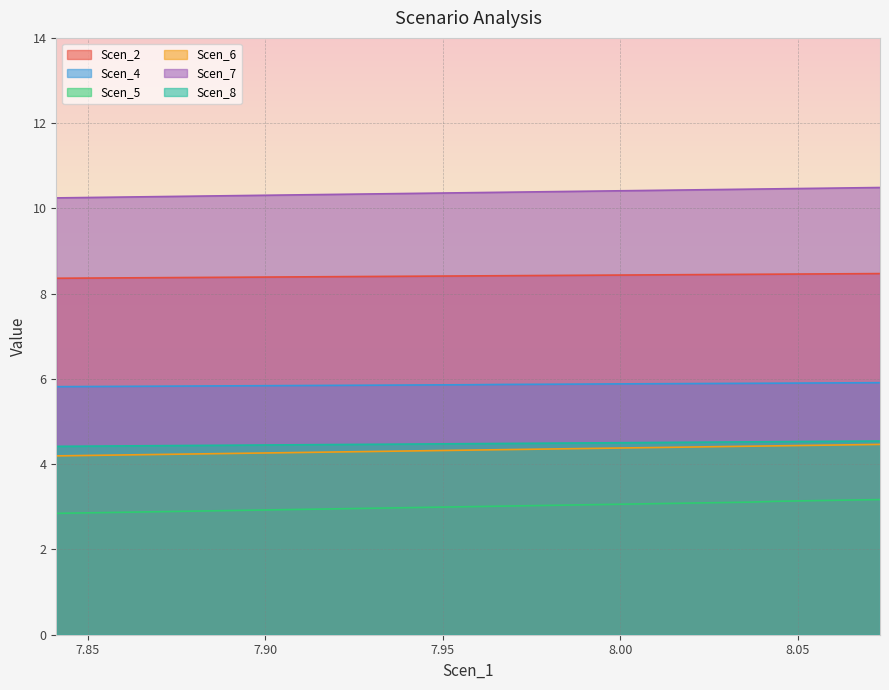

True or false: Scen_5 and Scen_4 cross at least once.

False